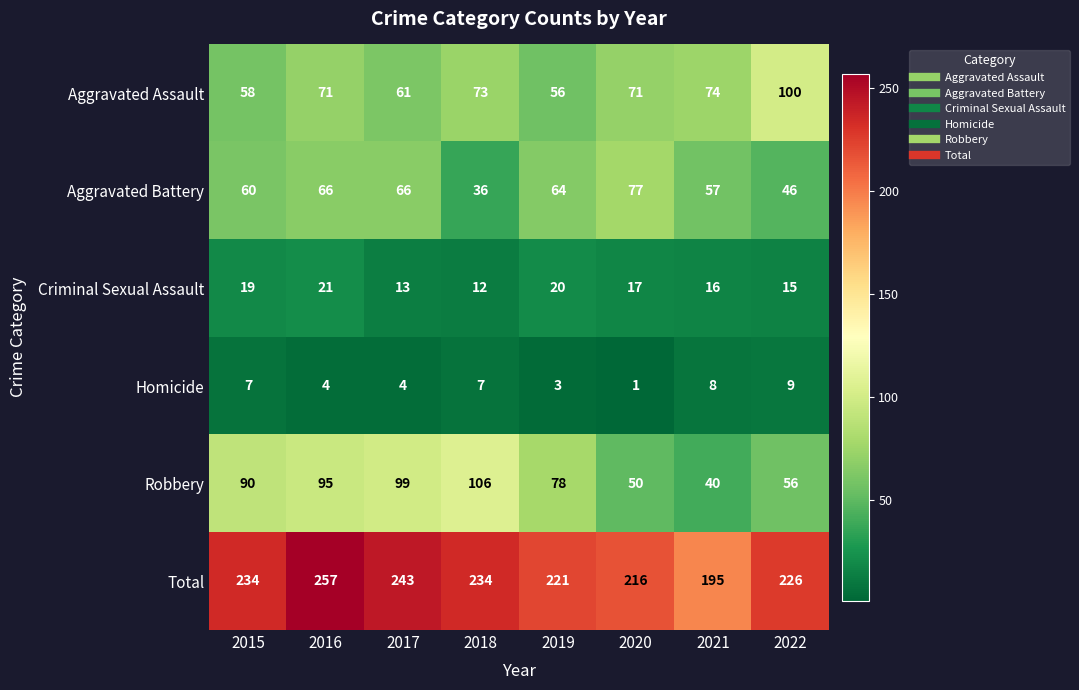

True or false: Criminal Sexual Assault has a value of 20 at 2019.

True